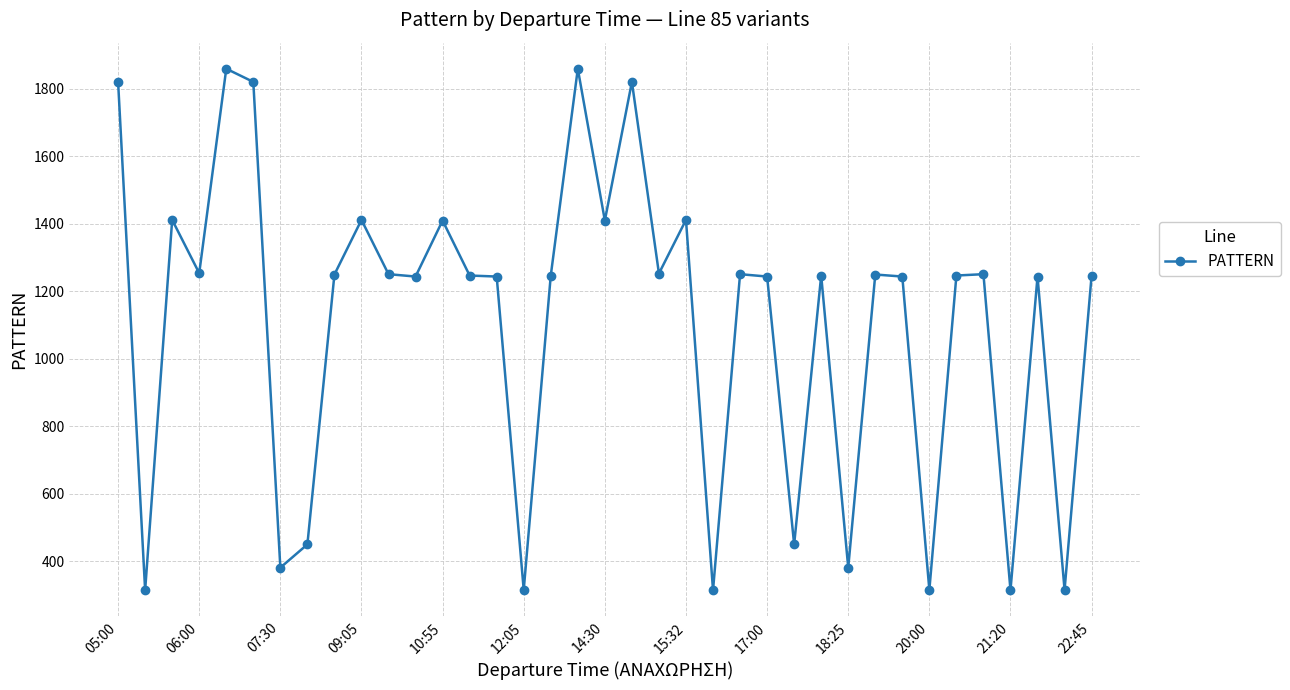

What is the greatest value displayed?

1860